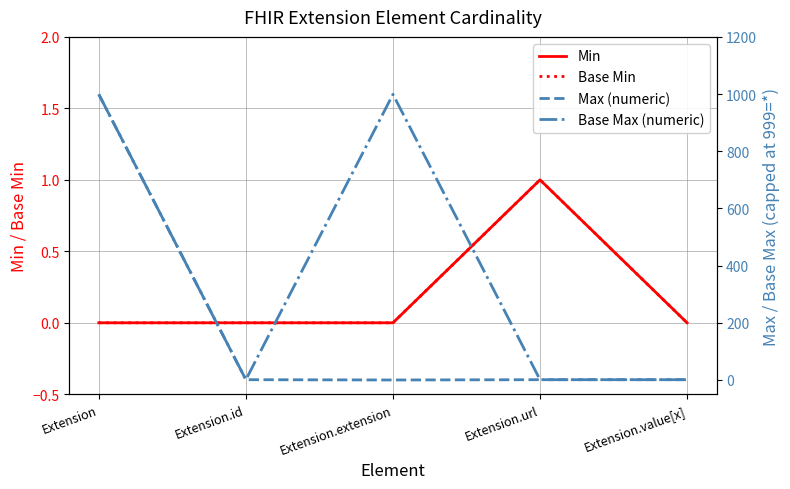

Reading left to right, list all the values displayed in this chart.

Min: 0	0	0	1	0
Base Min: 0	0	0	1	0
Max (numeric): 999	1	0	1	1
Base Max (numeric): 999	1	999	1	1